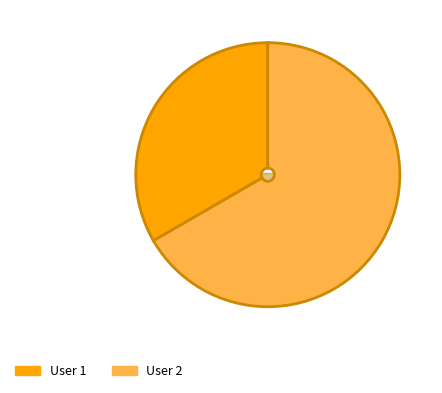

Which slice is the largest?

2